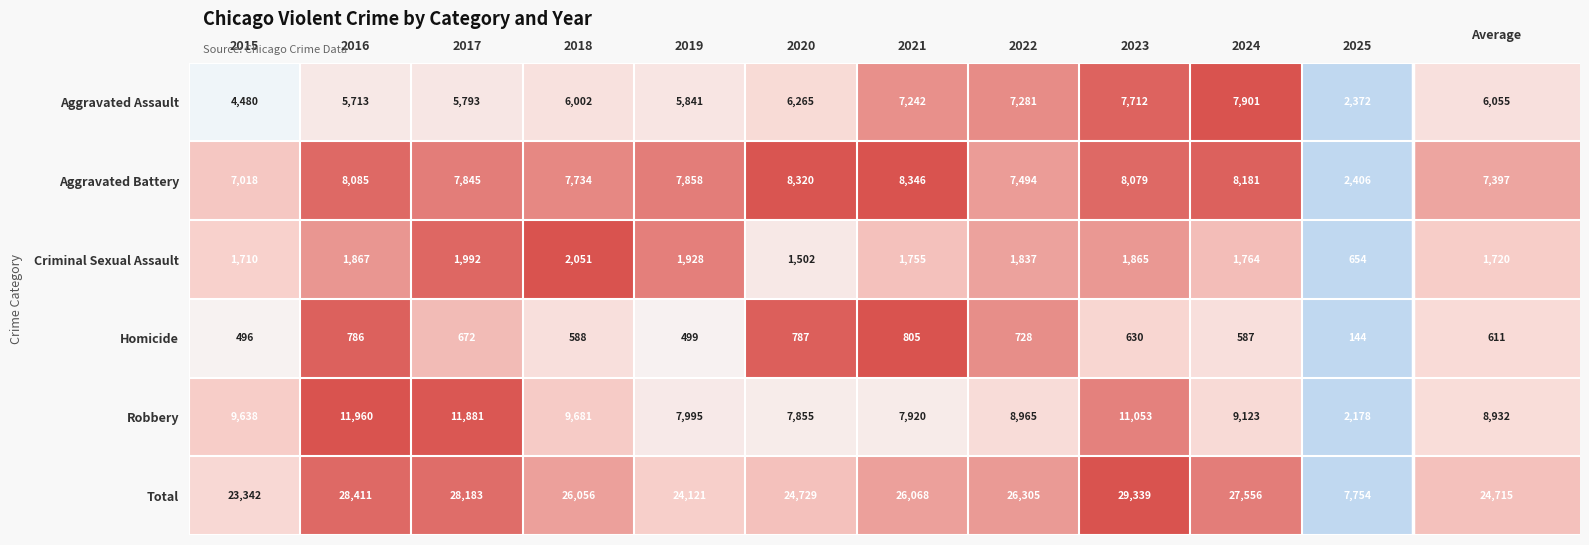

The value of Aggravated Battery at 2019 is 13026. True or false?

False